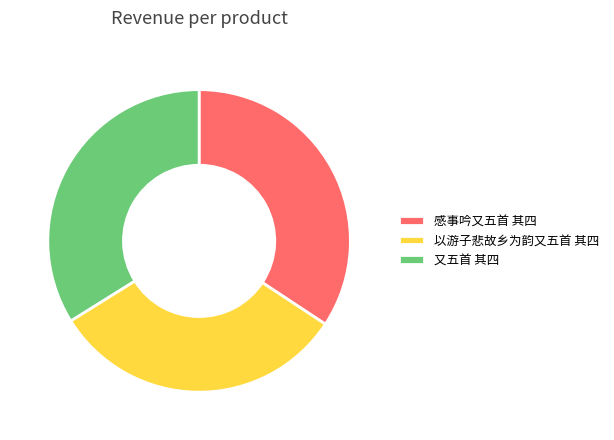

Is it true that 感事吟又五首 其四 is 34% of the pie?

True